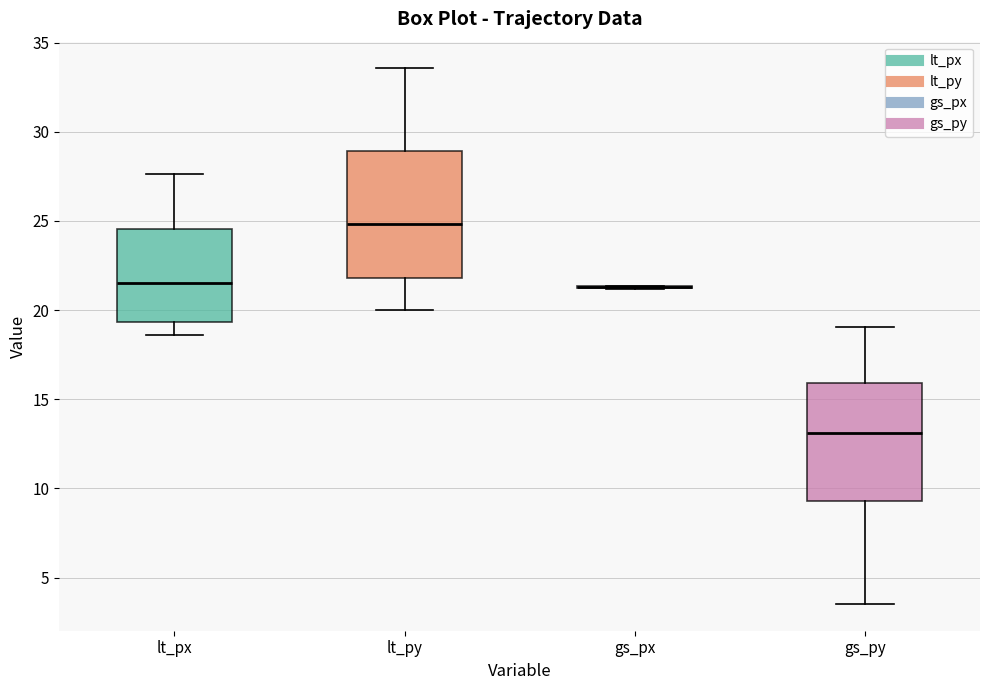

Where is the upper edge of the box for lt_py on the y-axis? The values are not printed on the chart, so give them approximately, as read against the axis.

29.0